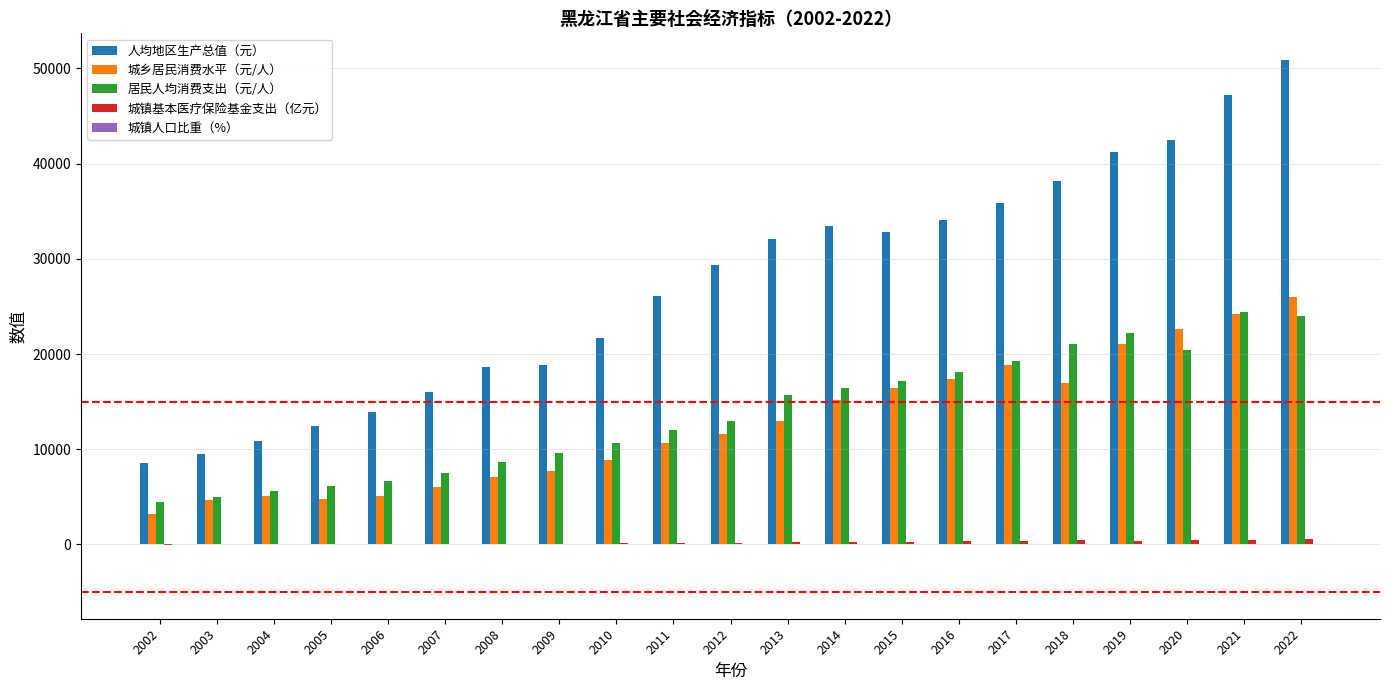

At which category does the chart reach its peak across all series?

2022